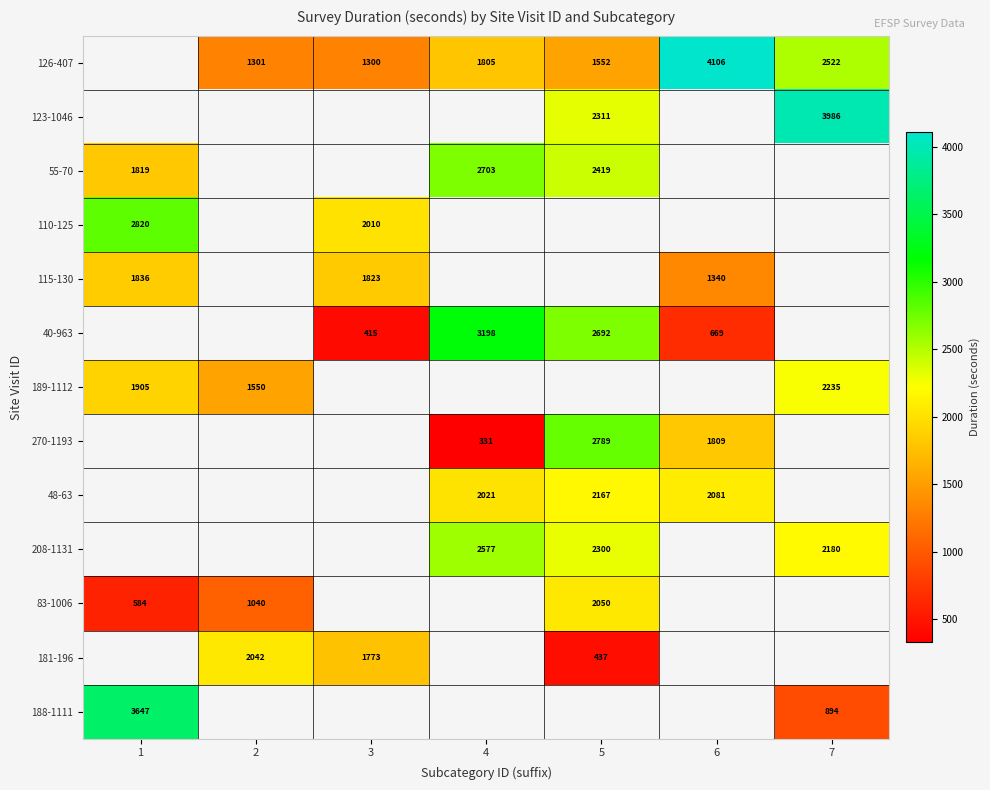

At which label does row_5 reach its minimum?

1